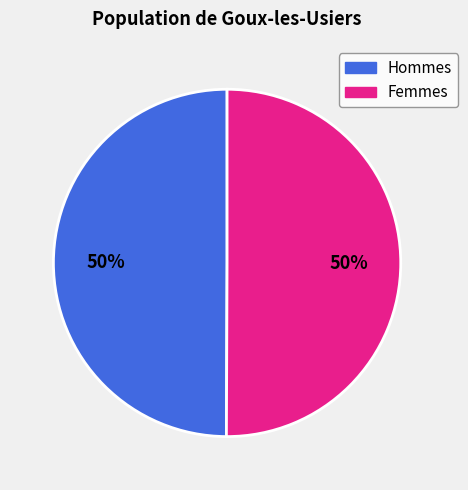

To the nearest percent, what is the average slice percentage?

50%